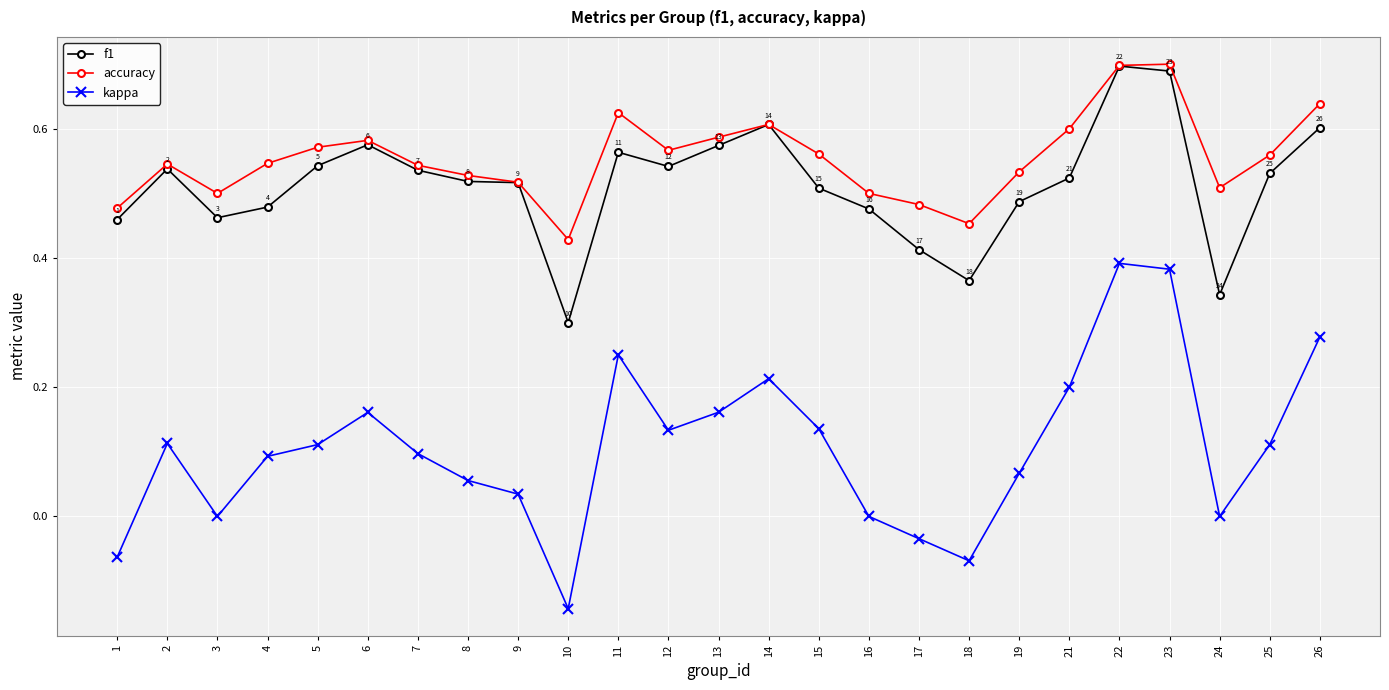

Which series changed the most between 12 and 13?

f1